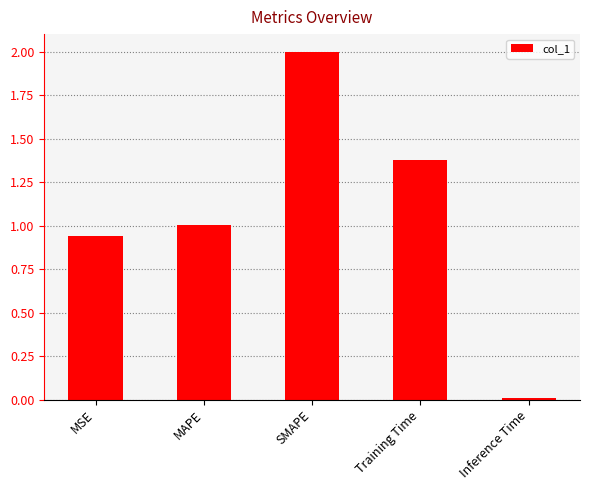

Between Training Time and MSE, which is larger?

Training Time